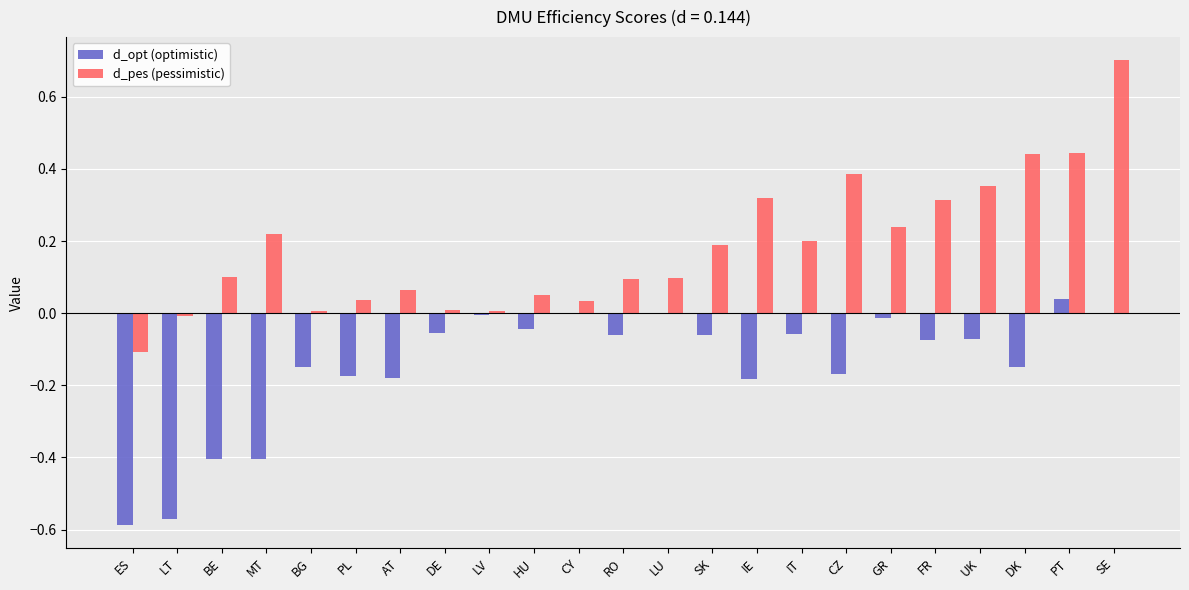

Is the value of d_opt (optimistic) at DK greater than the value of d_pes (pessimistic) at ES?

No